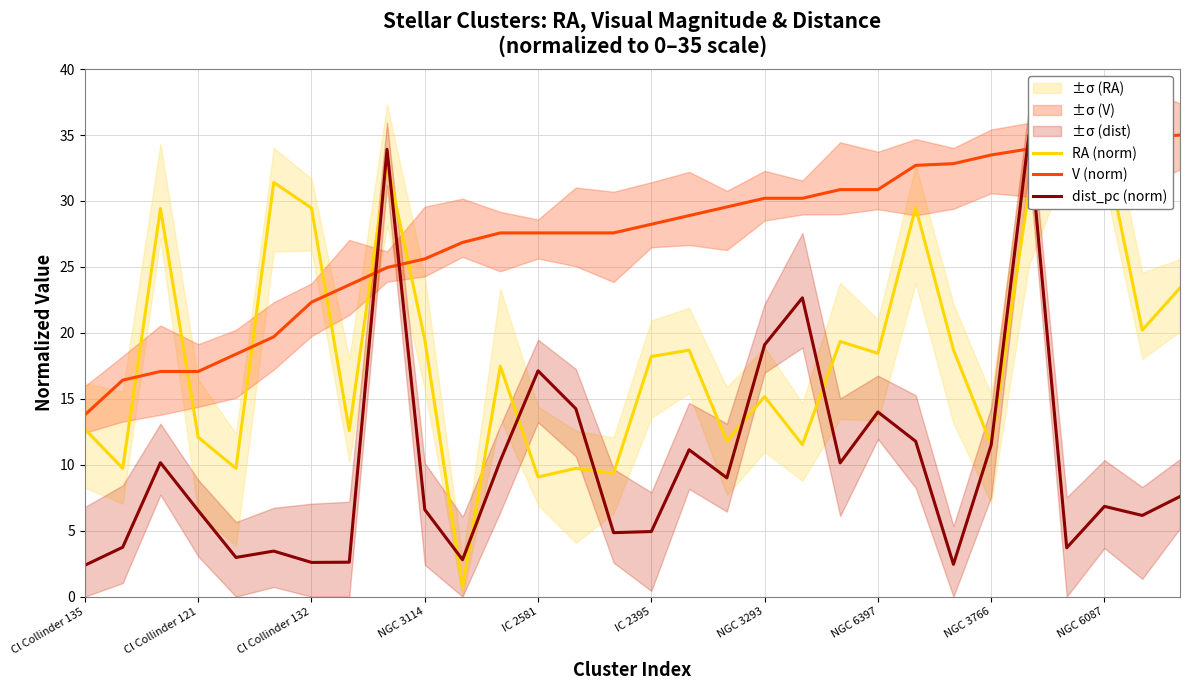

The RA (norm) series shows 15.2 at 22. True or false?

False